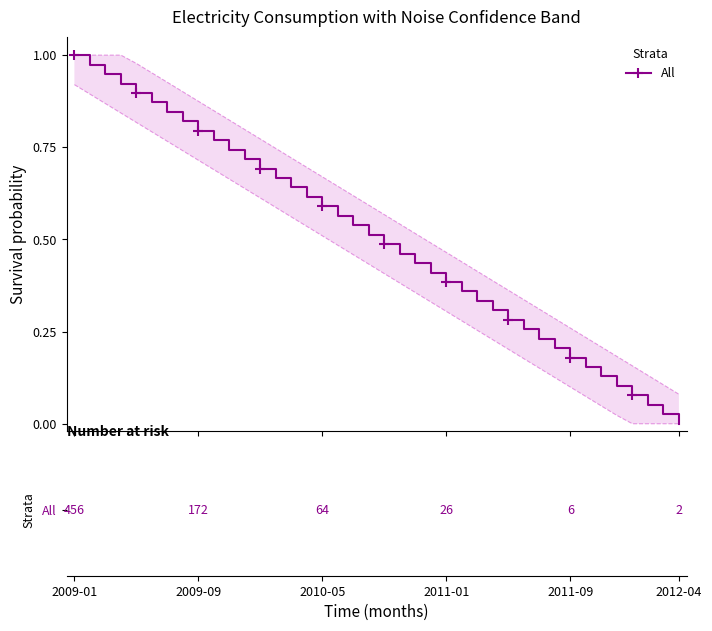

The chart shows a value of 0.0 at 34. True or false?

False